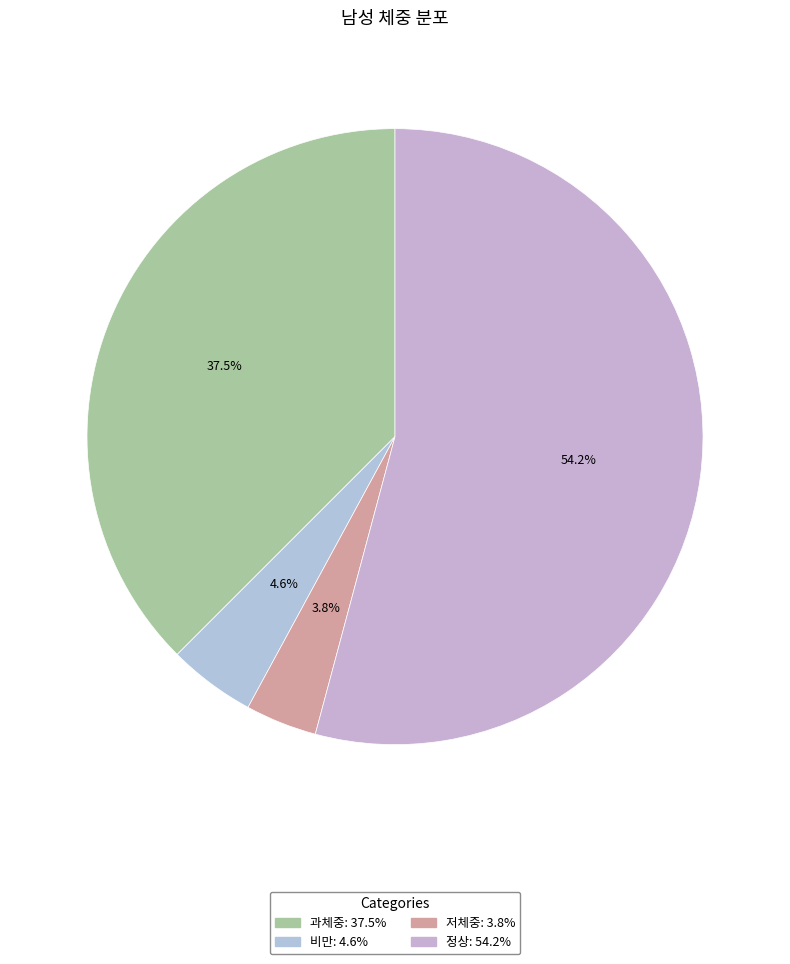

Is there any slice that represents more than half of the pie?

Yes